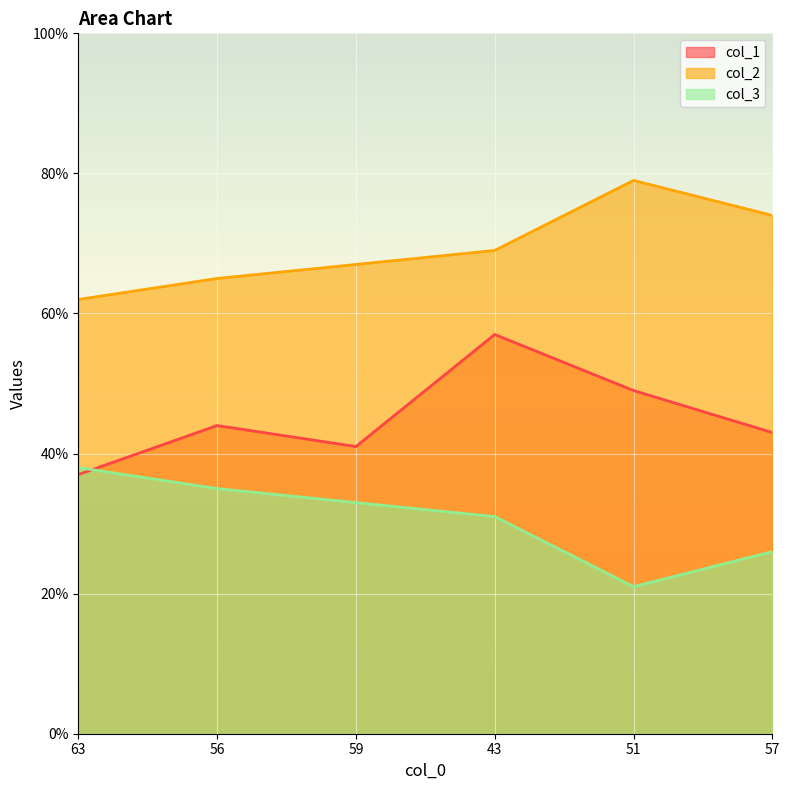

Which category has the lowest value across all series?

51